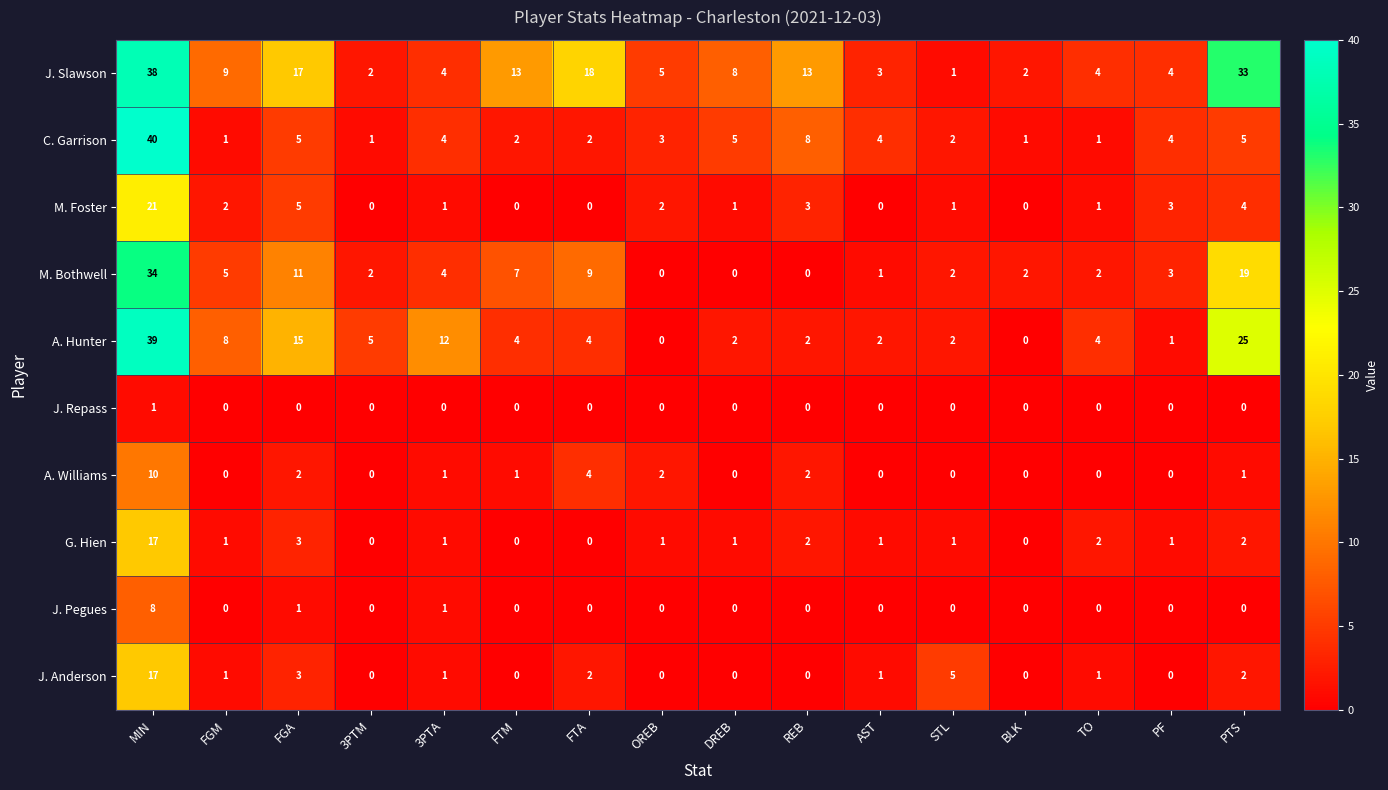

The value of J. Pegues at STL is -4. True or false?

False